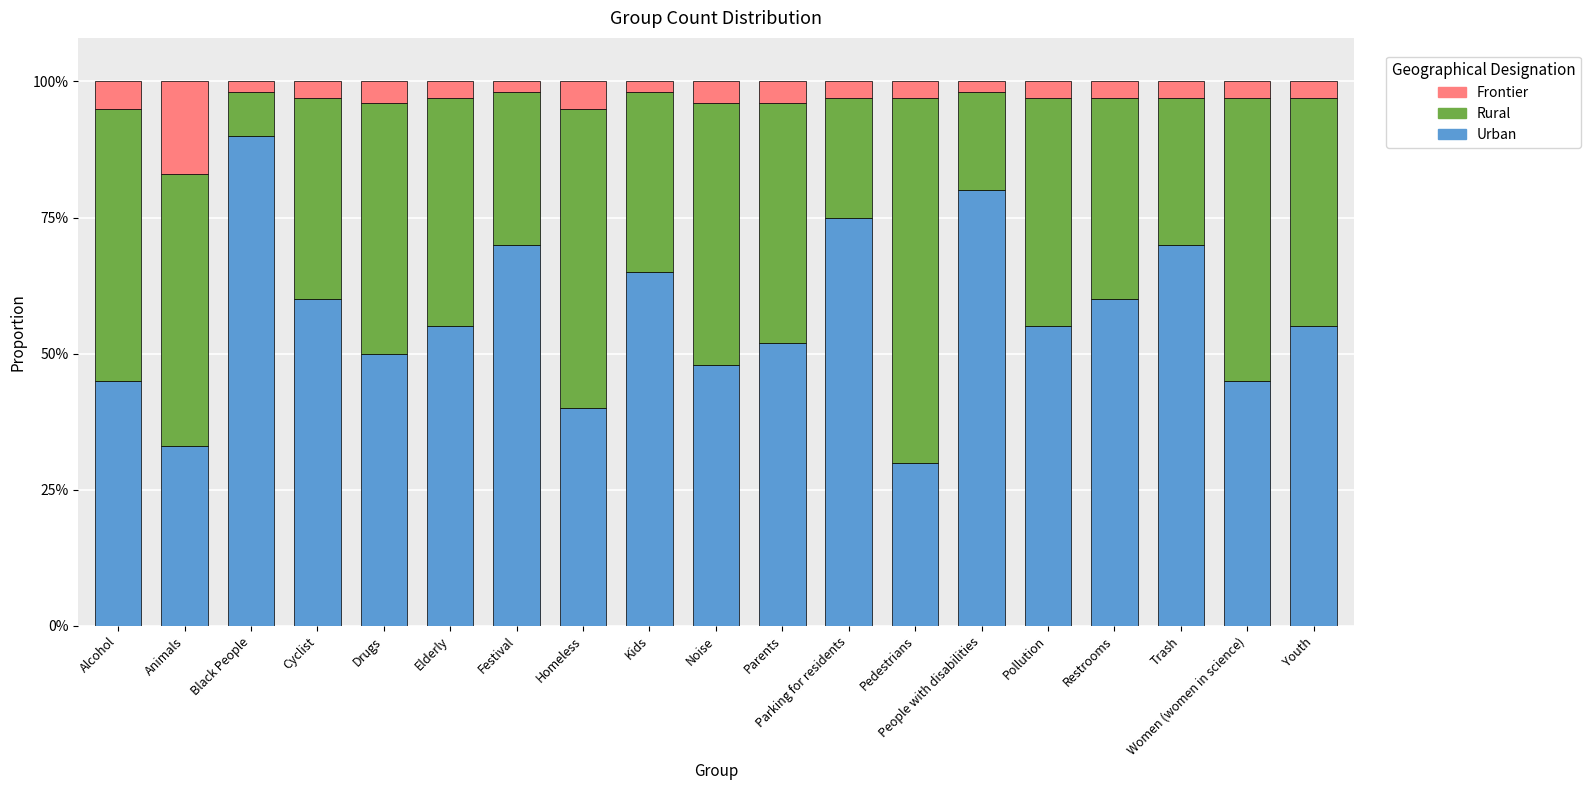

What is the sum of all Rural values?

7.5